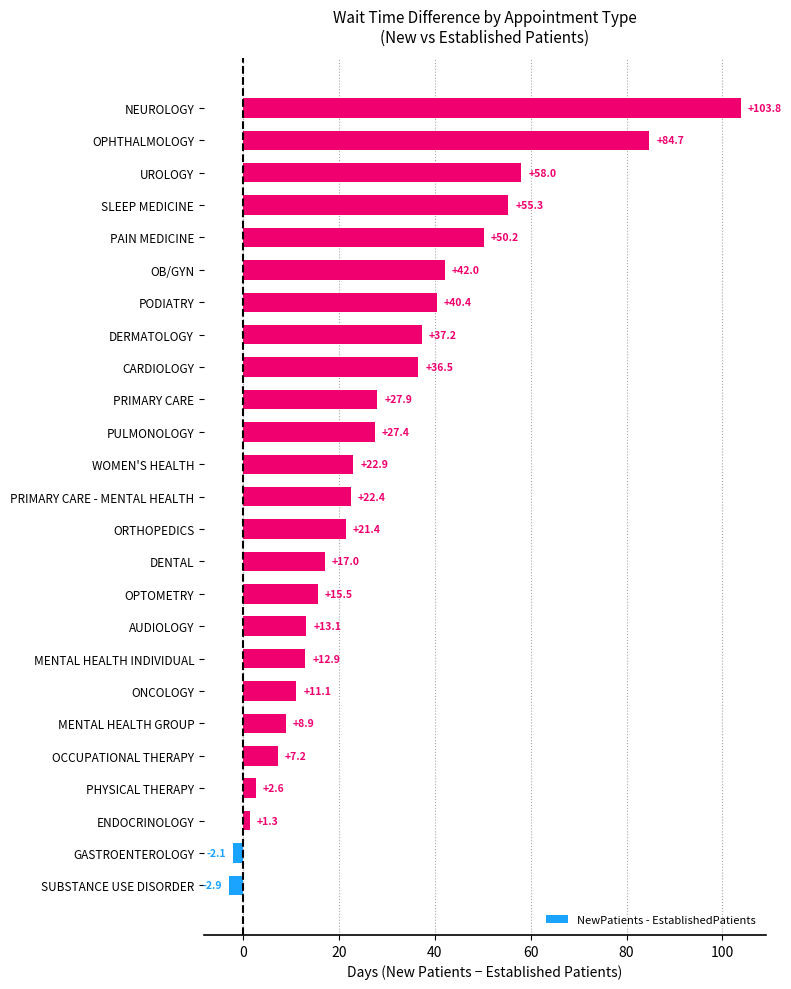

Does the chart contain stacked bars?

No